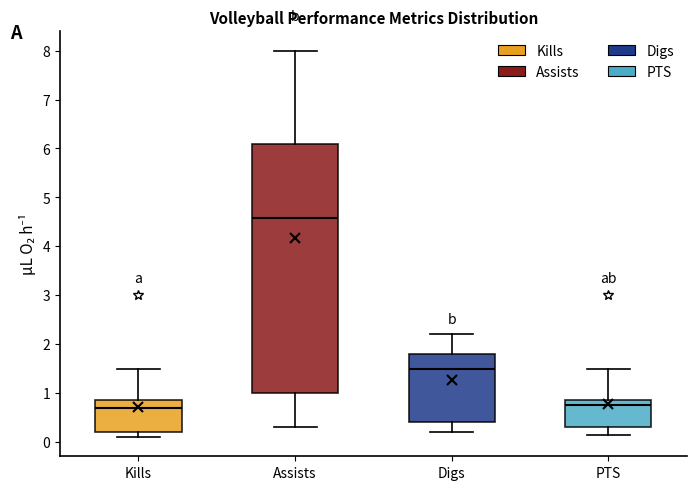

Reading left to right, transcribe this box plot: for each box, give where its median line is, the range the box spans, and where its two whiskers end, as read against the y-axis. The values are not printed on the chart, so give them approximately, as read against the axis.

Kills: median 0.7, box 0.2 to 0.9, whiskers 0.1 to 1.5
Assists: median 4.6, box 1.0 to 6.1, whiskers 0.3 to 8.0
Digs: median 1.5, box 0.4 to 1.8, whiskers 0.2 to 2.2
PTS: median 0.8, box 0.3 to 0.9, whiskers 0.2 to 1.5